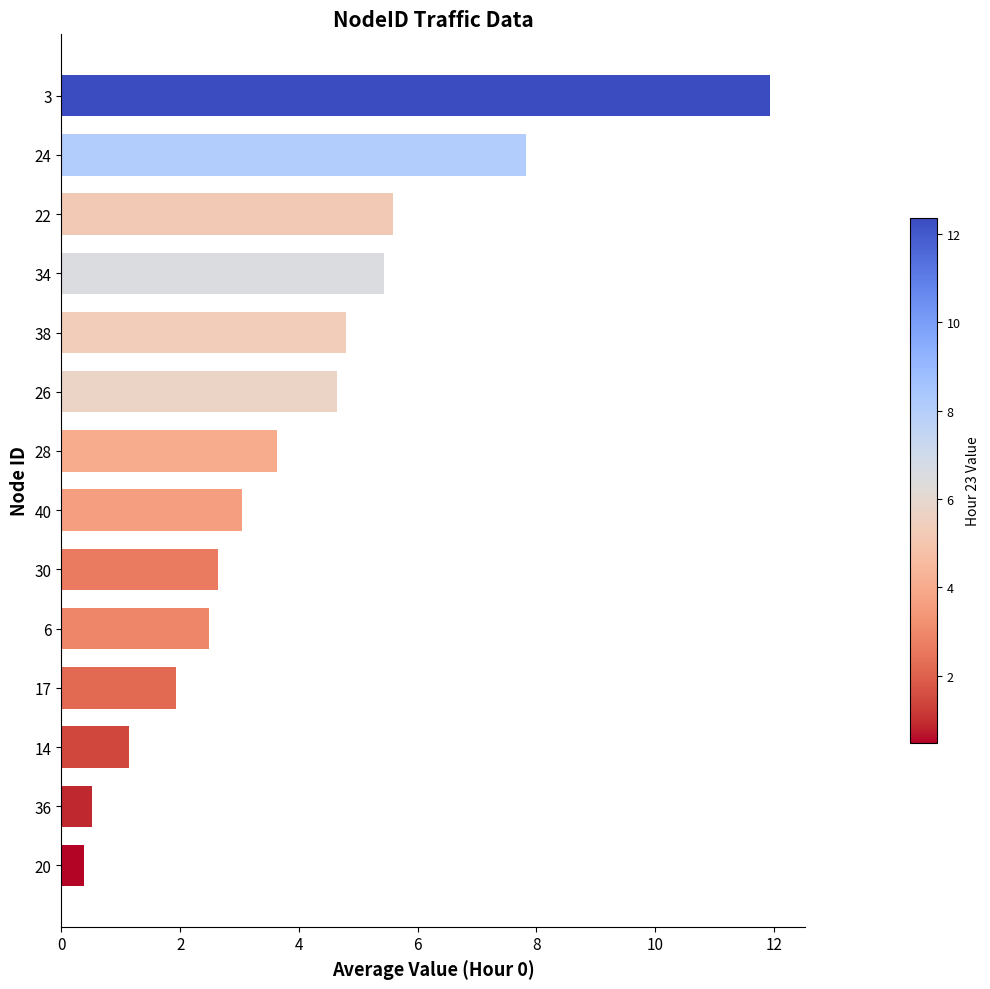

Reading bottom to top, transcribe all the data shown in this chart.

0.4	0.5	1.1	1.9	2.5	2.6	3.0	3.6	4.6	4.8	5.4	5.6	7.8	11.9